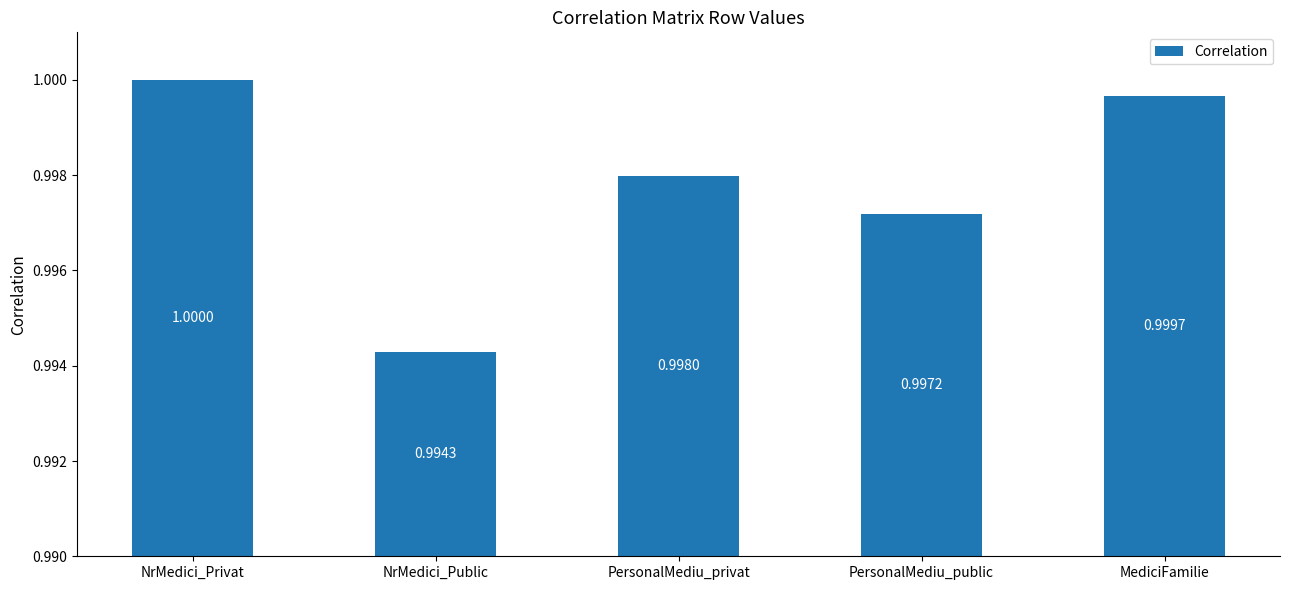

How many bars are there in total?

5